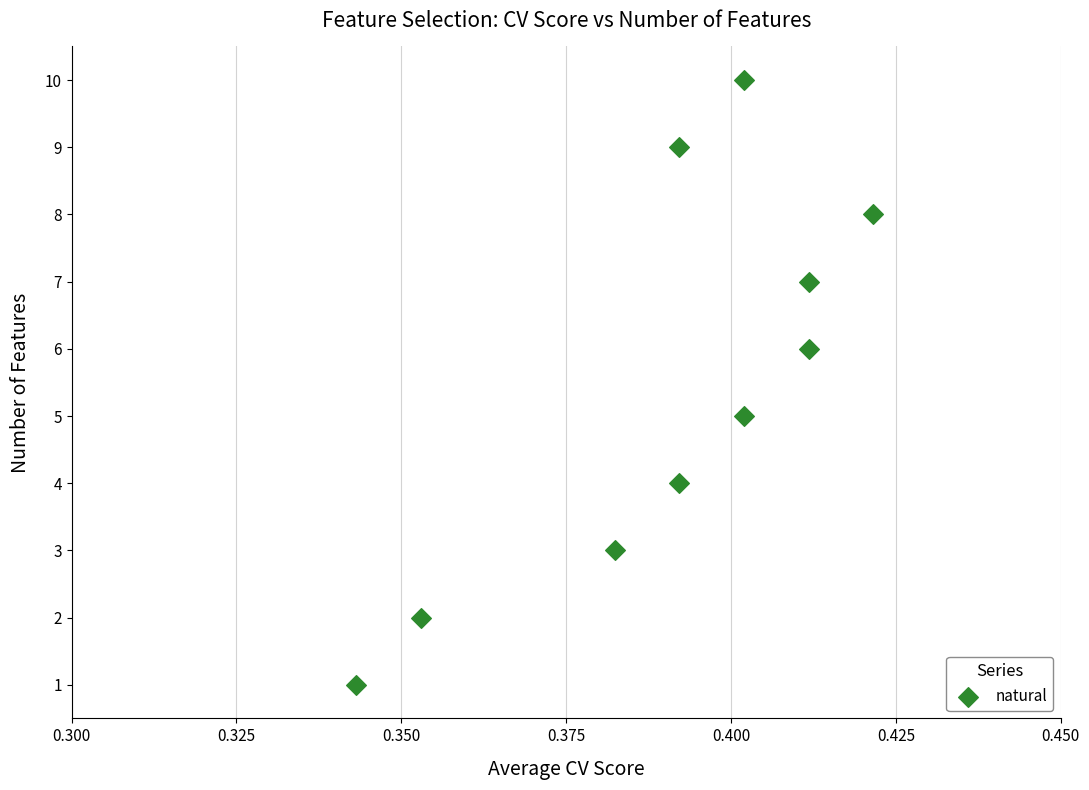

What is the average Y value?

6